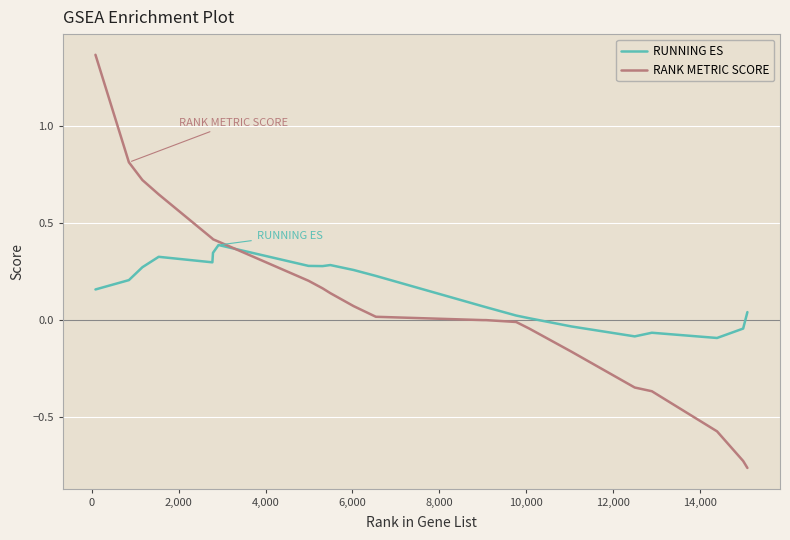

What are all the series names shown in the legend?

RUNNING ES, RANK METRIC SCORE